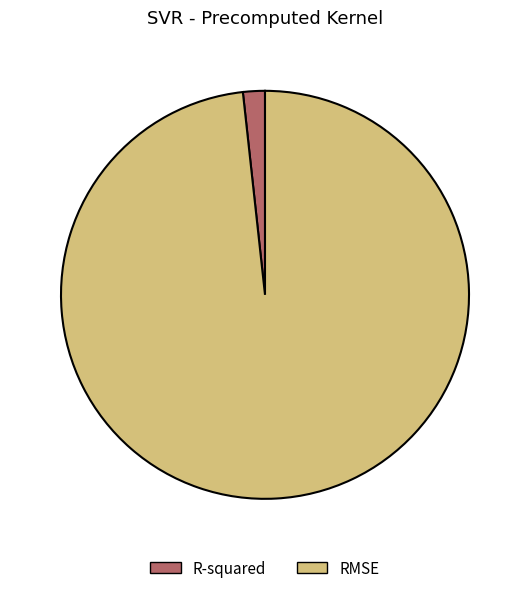

Rank the categories by value from highest to lowest.

RMSE, R-squared